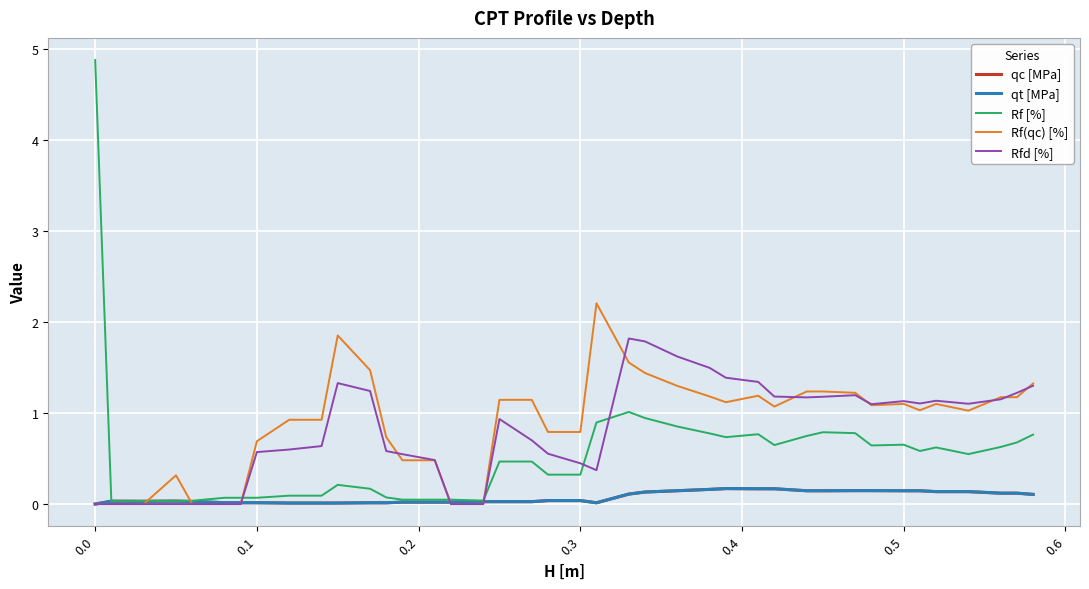

What is the greatest value displayed?

4.9